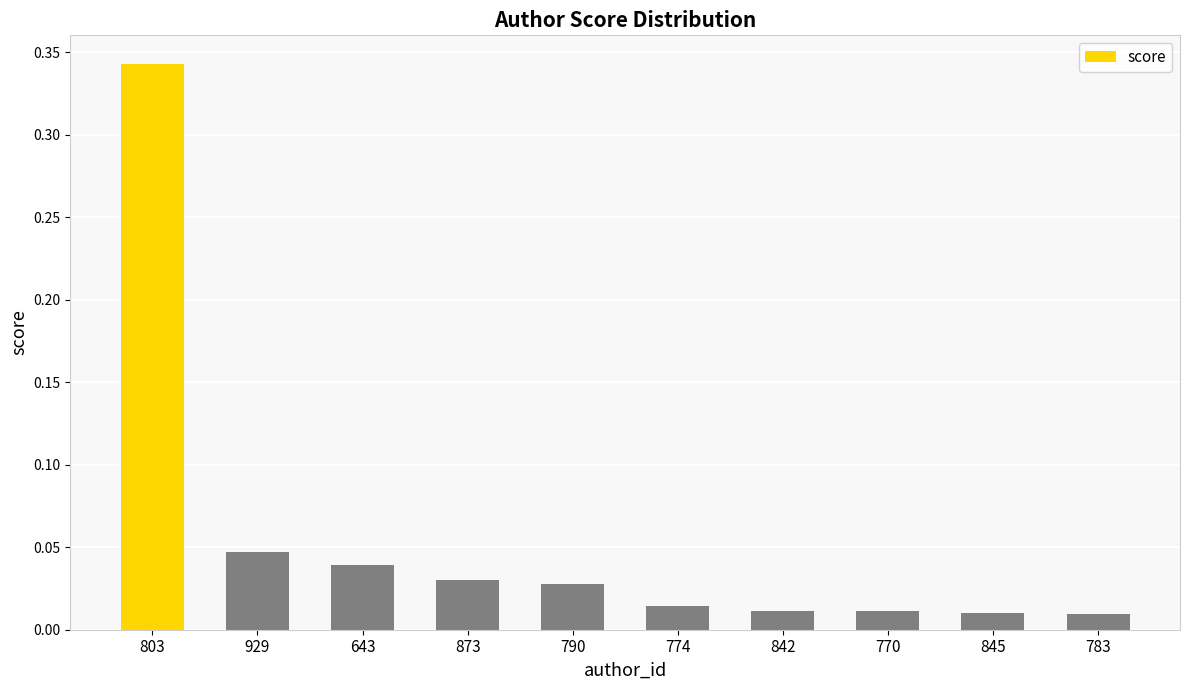

Between 845 and 643, which is larger?

643